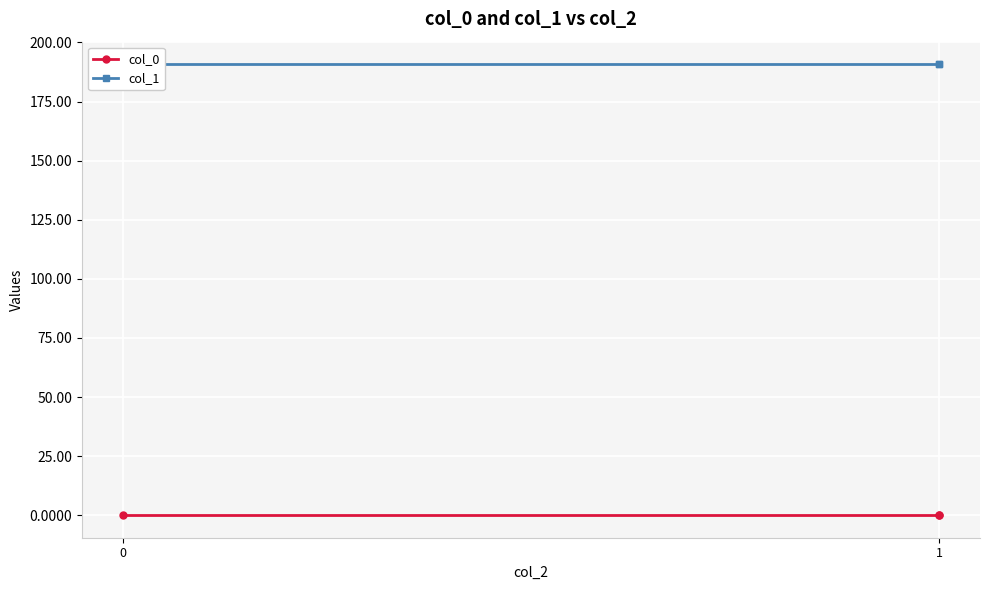

What is the maximum value shown in the chart?

190.8